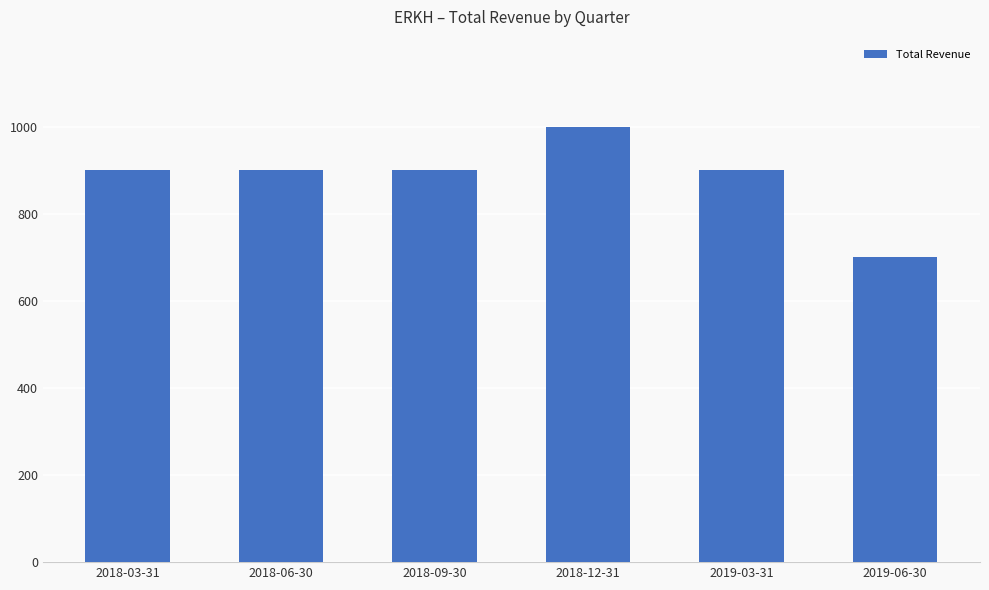

Is it true that the value at 2019-06-30 is 436?

False